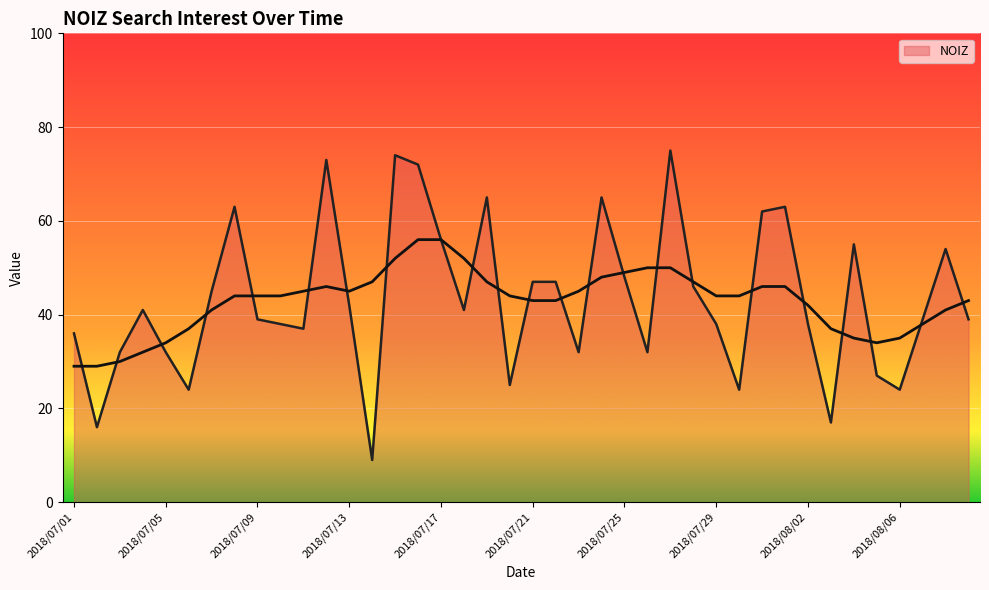

What is the difference between the maximum and second lowest values?

59